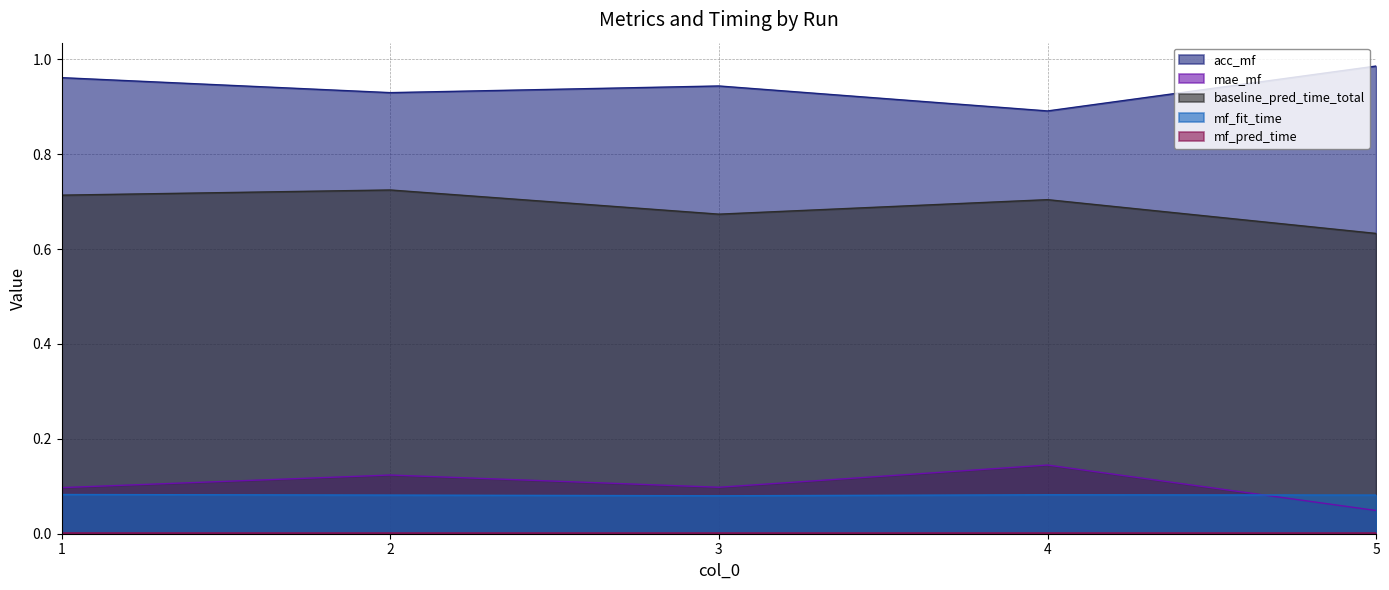

What are all the series names shown in the legend?

acc_mf, mae_mf, baseline_pred_time_total, mf_fit_time, mf_pred_time